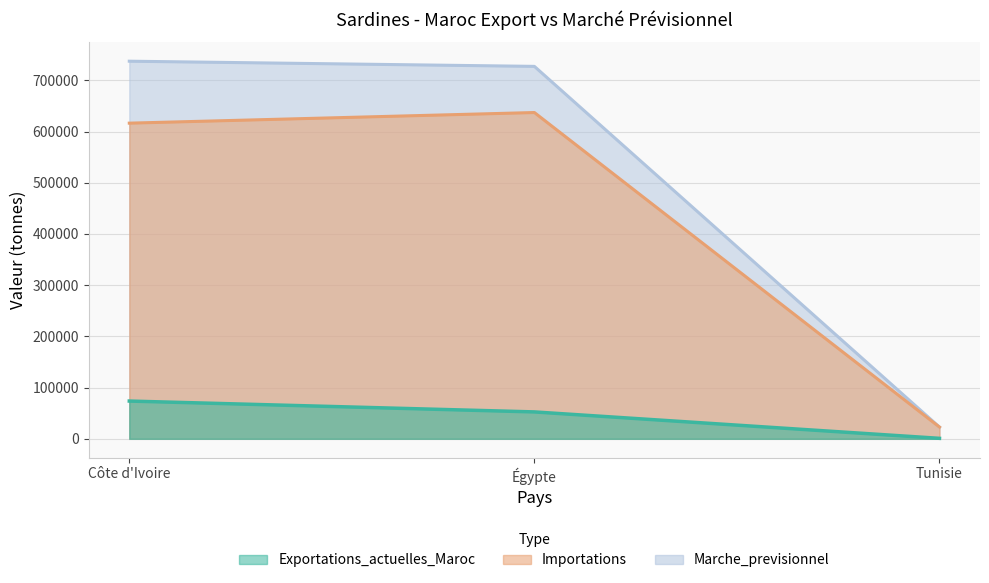

How many values in the Marche_previsionnel series exceed 727238?

1